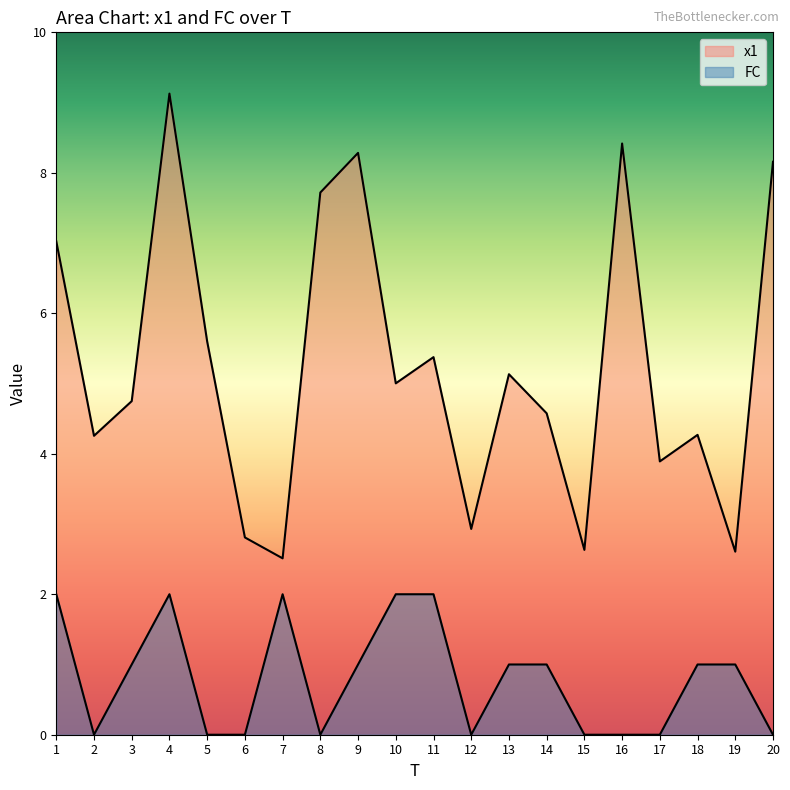

What is the average value of the FC series?

0.8